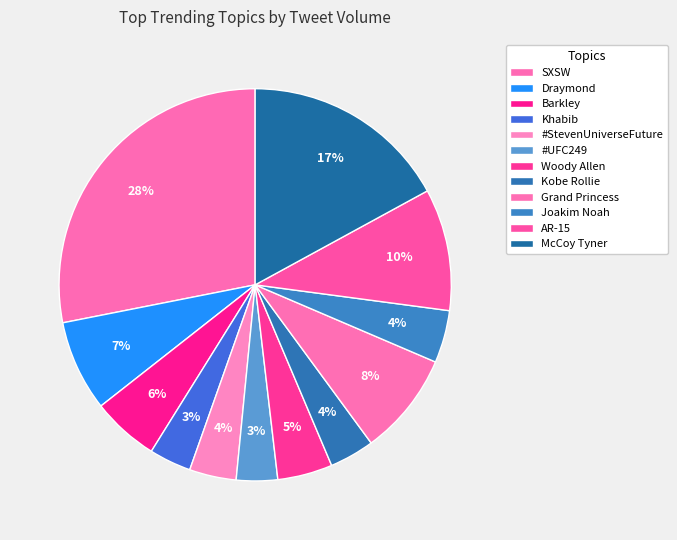

Count the number of slices in the pie.

12